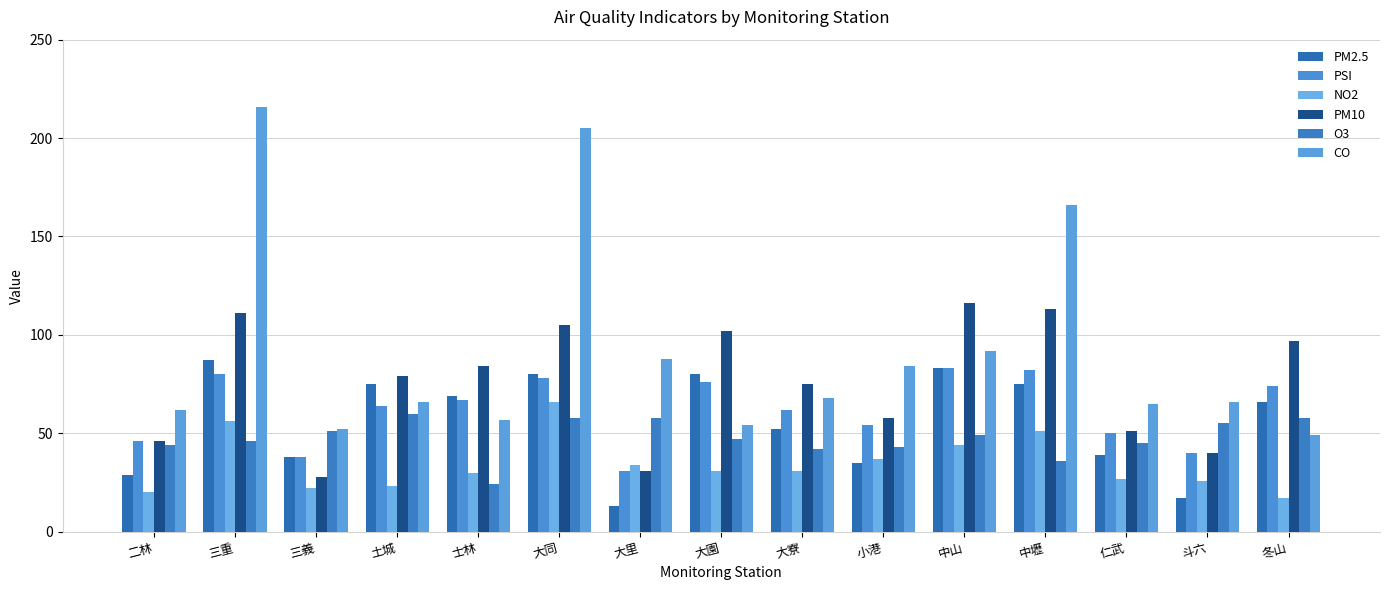

The value of O3 at 斗六 is 55. True or false?

True